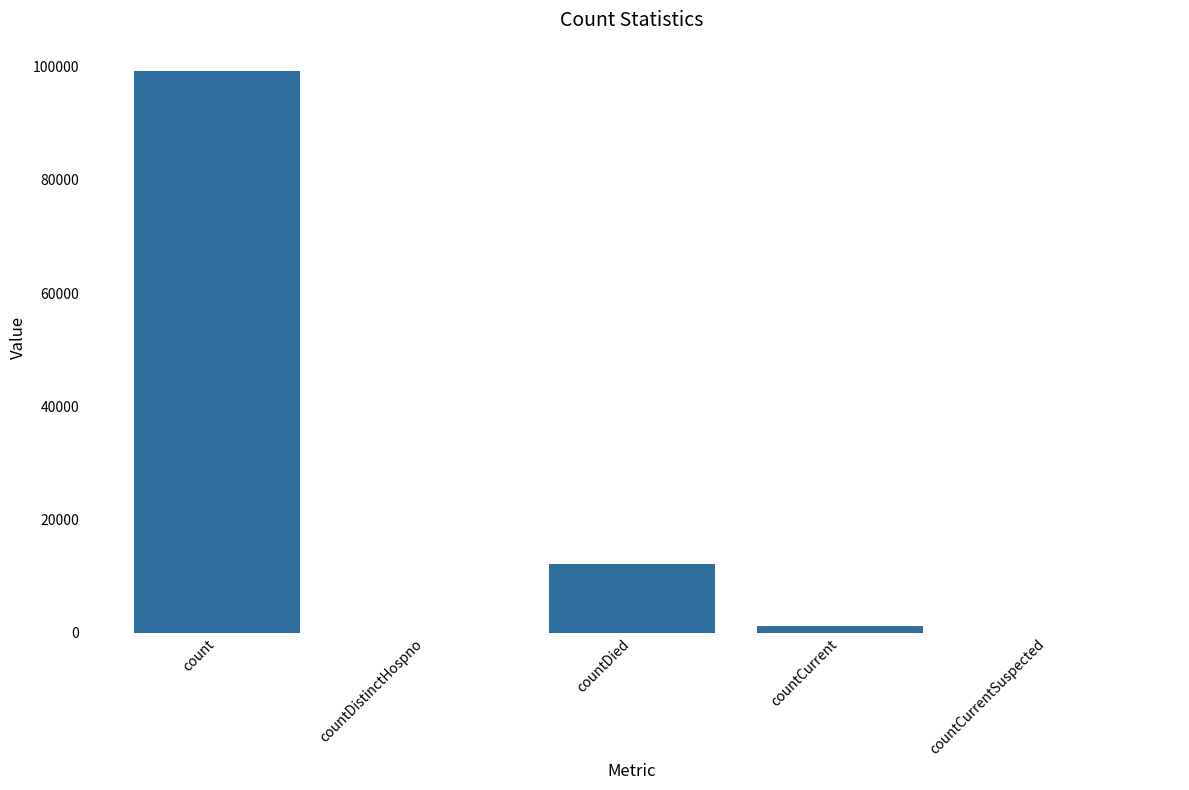

Which has a higher value, countDistinctHospno or count?

count